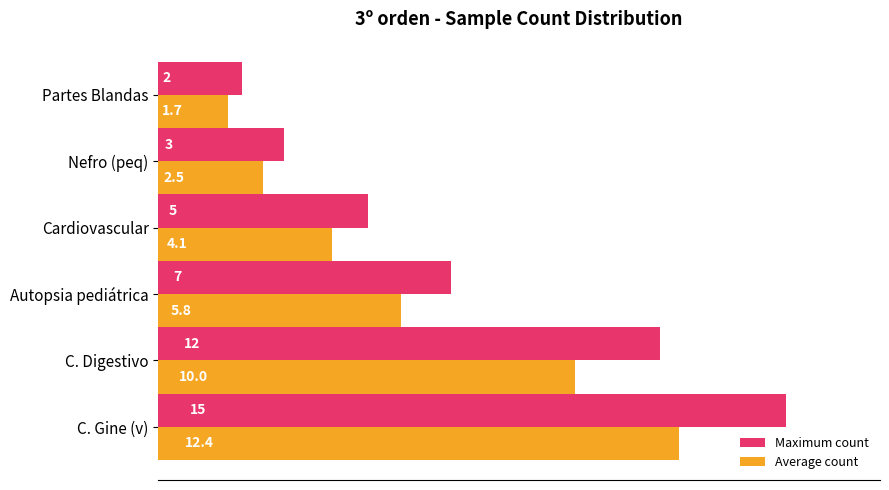

Between Autopsia pediátrica and Nefro (peq), which series saw the biggest shift?

Maximum count